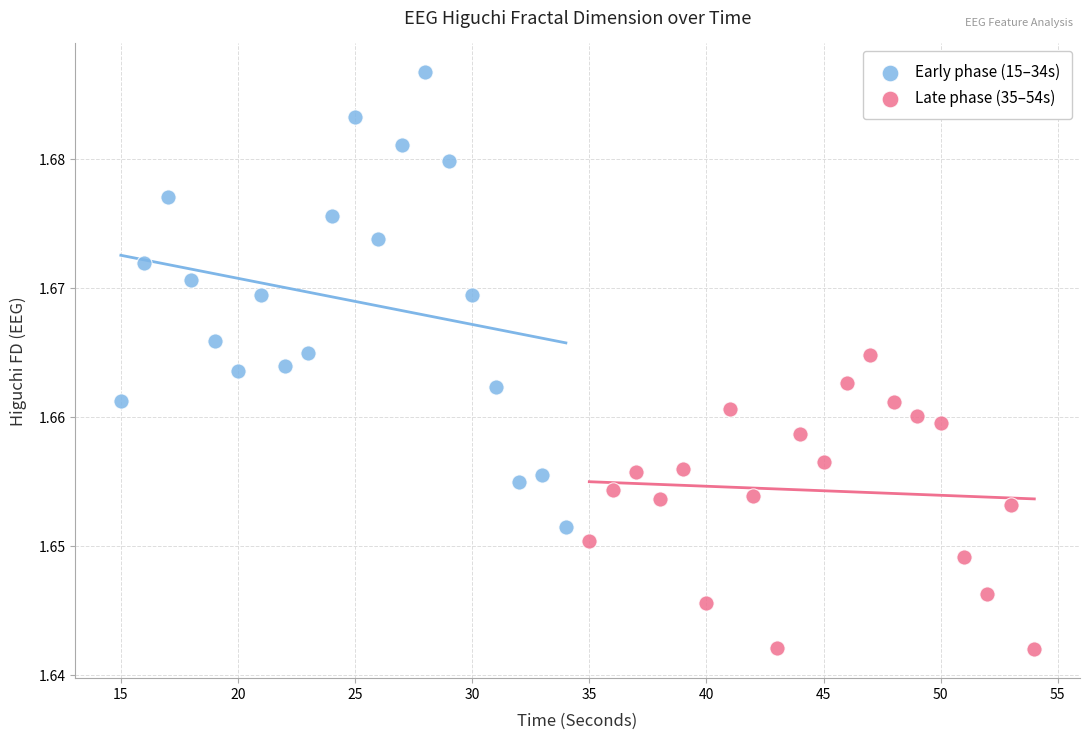

Which series contains the lowest Y value?

Late phase (35–54s)